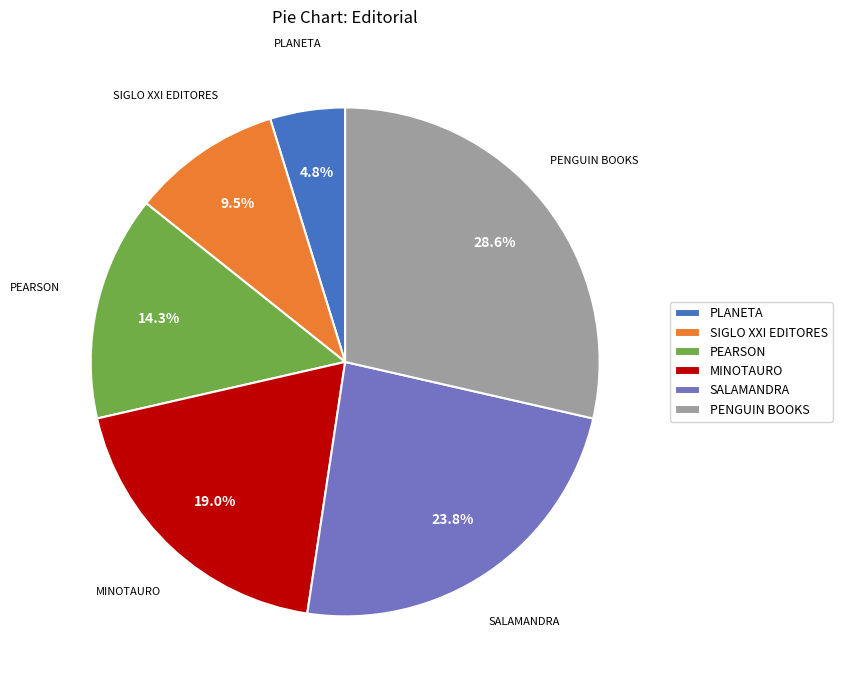

Between PEARSON and PLANETA, which is larger?

PEARSON